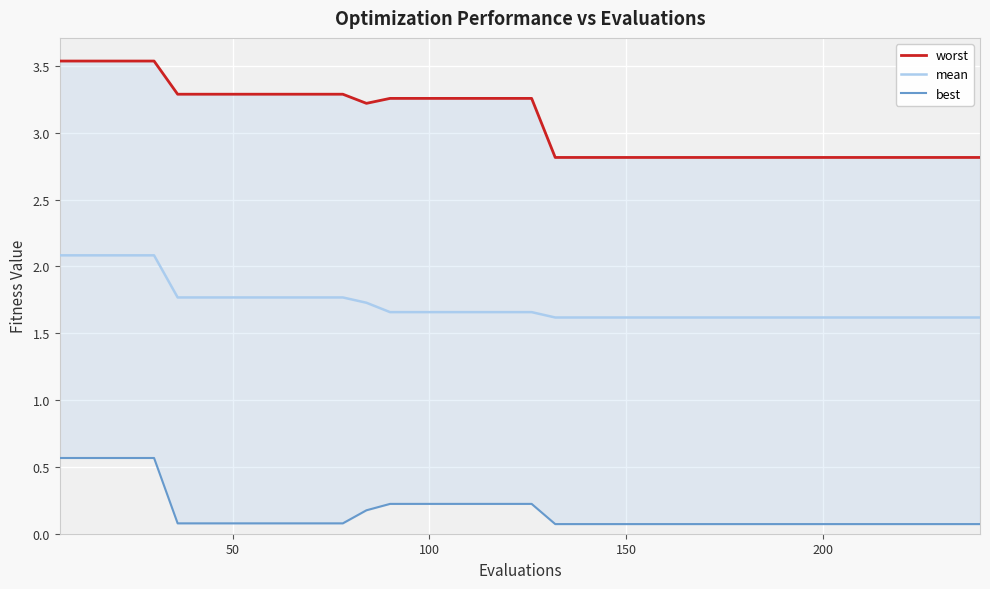

What is the difference between the maximum and minimum values in the worst series?

0.7